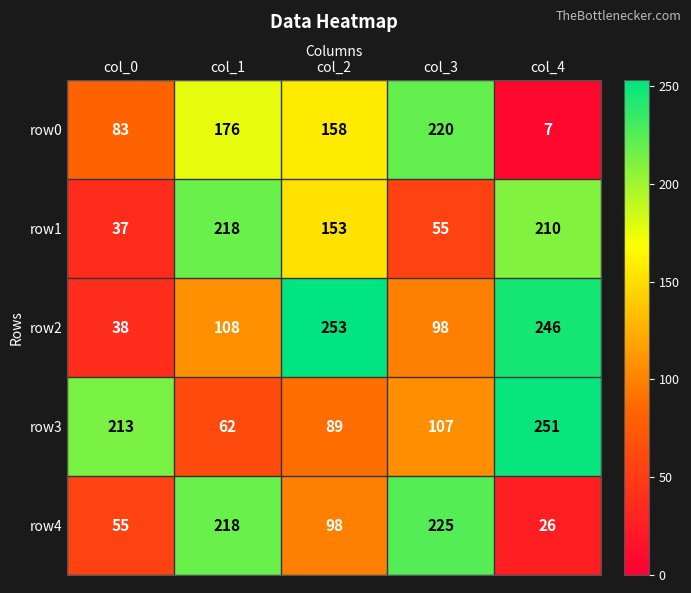

Which series has the largest total across all categories?

row2